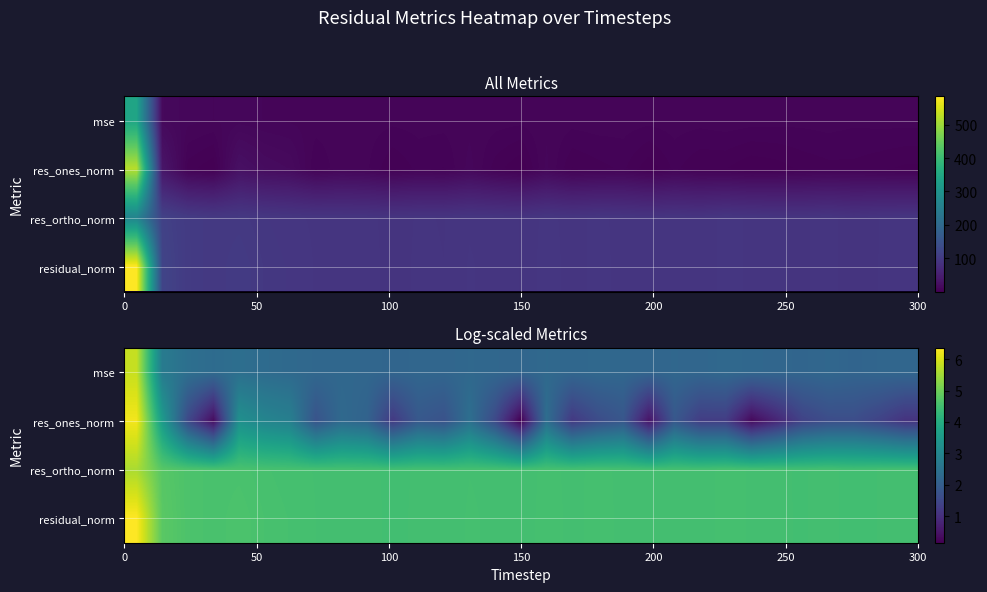

Is it true that row_0 equals 1.1 at 100?

False